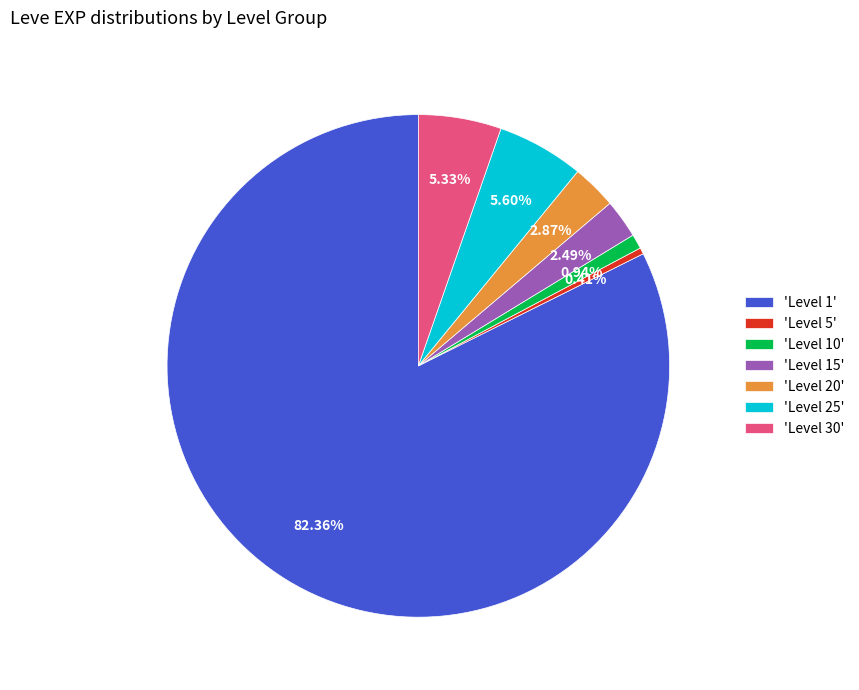

Approximately how many times larger is the value at 'Level 10' compared to 'Level 15'?

0.4